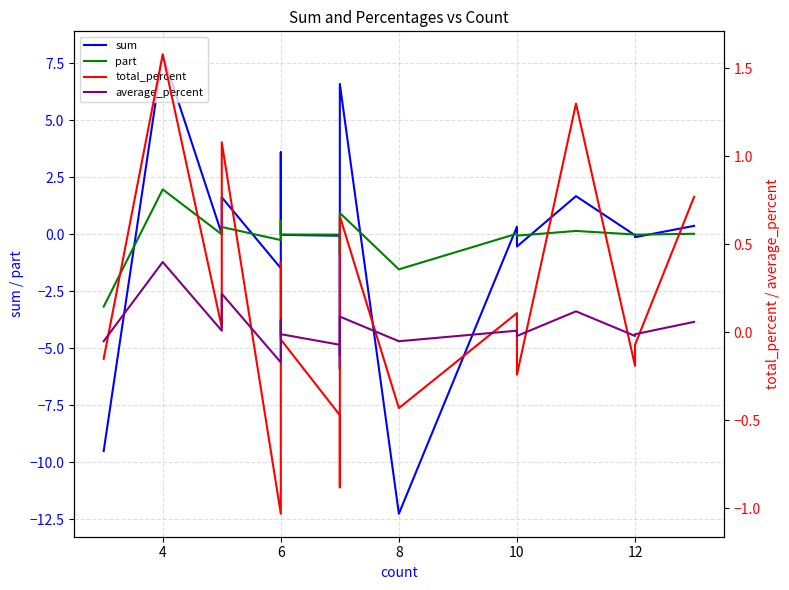

Does the chart have visible grid lines?

Yes